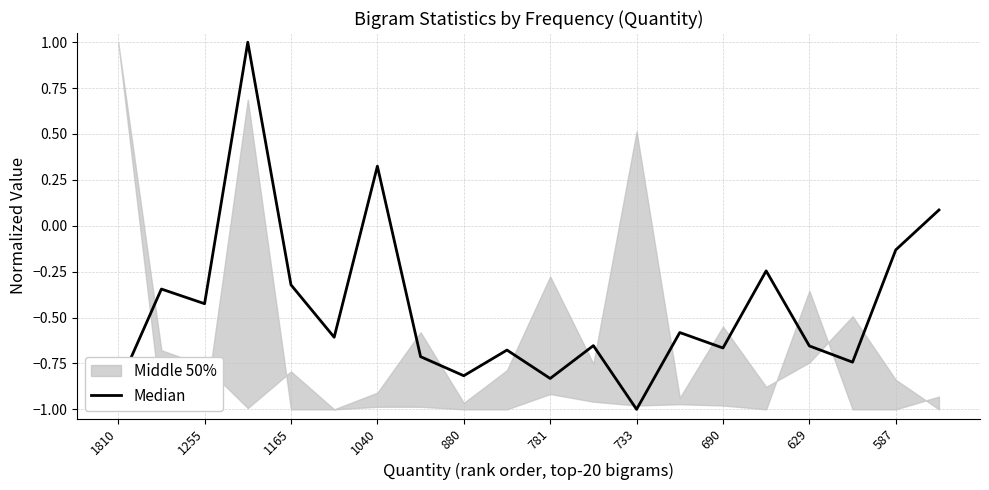

The chart shows a value of -0.3 at 17. True or false?

False